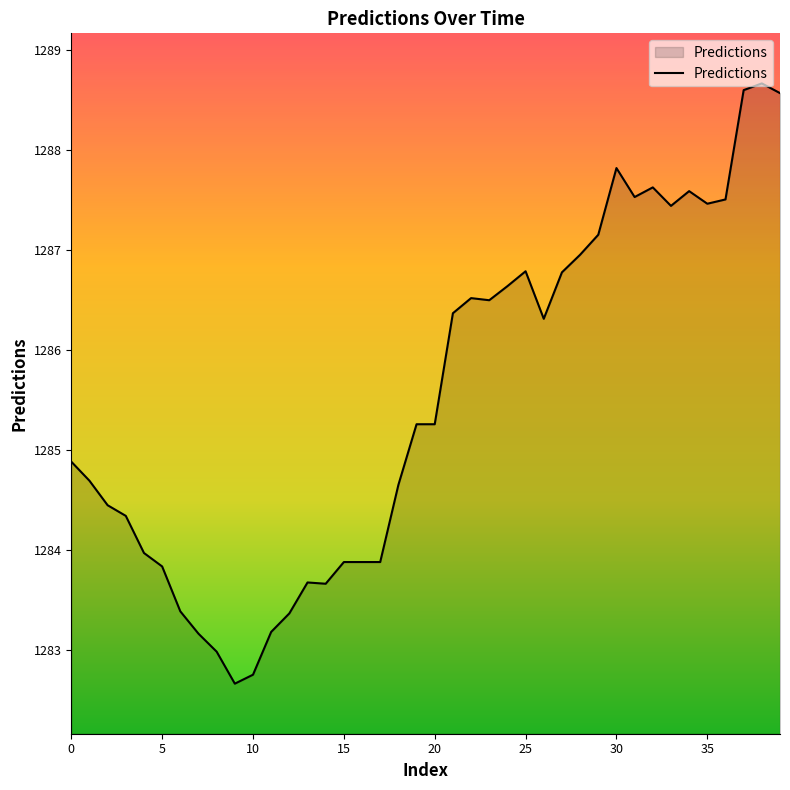

What is the difference between the maximum and minimum values?

6.0